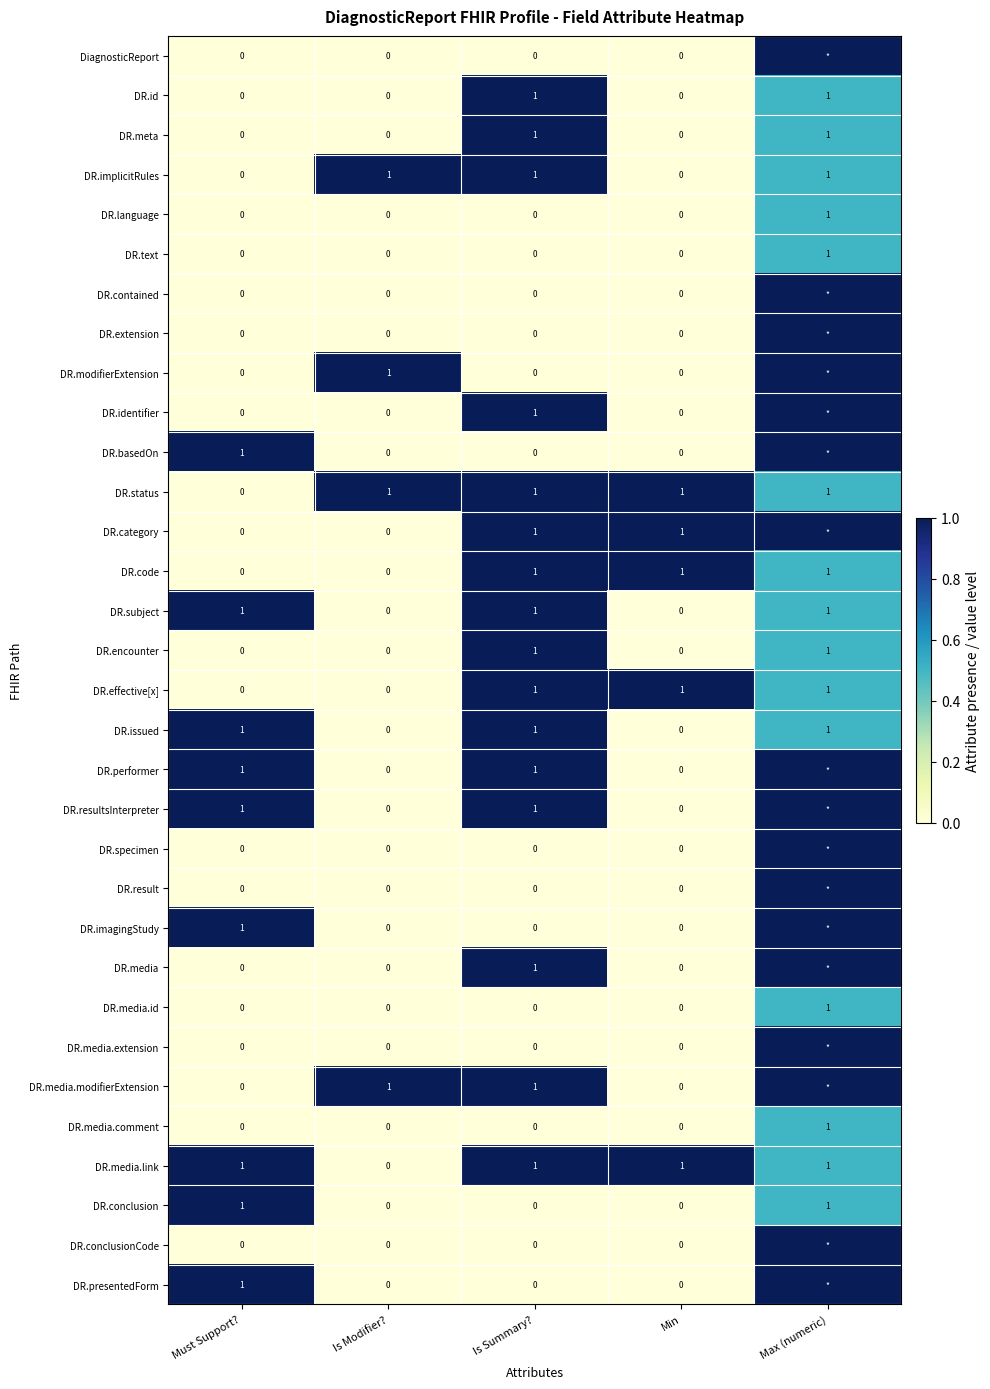

The DR.imagingStudy series shows 1 at Must Support?. True or false?

True